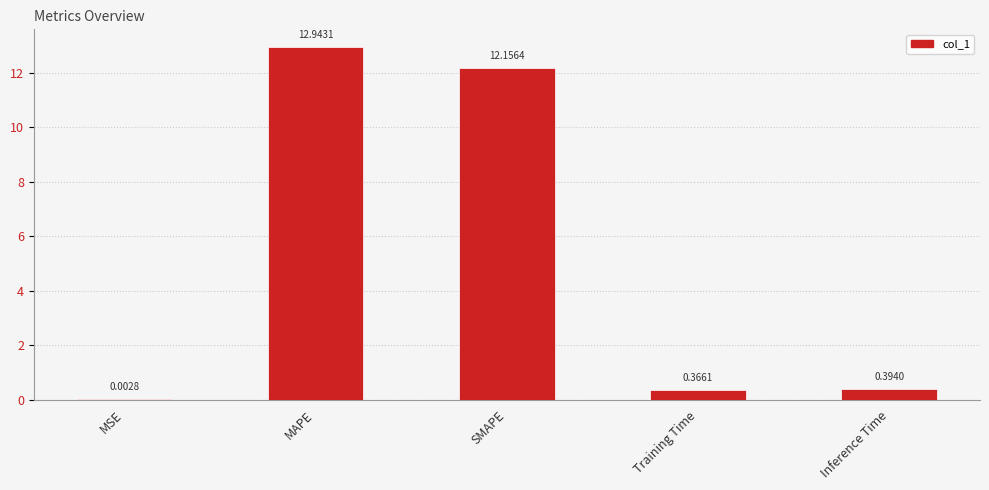

Are the bars horizontal?

No